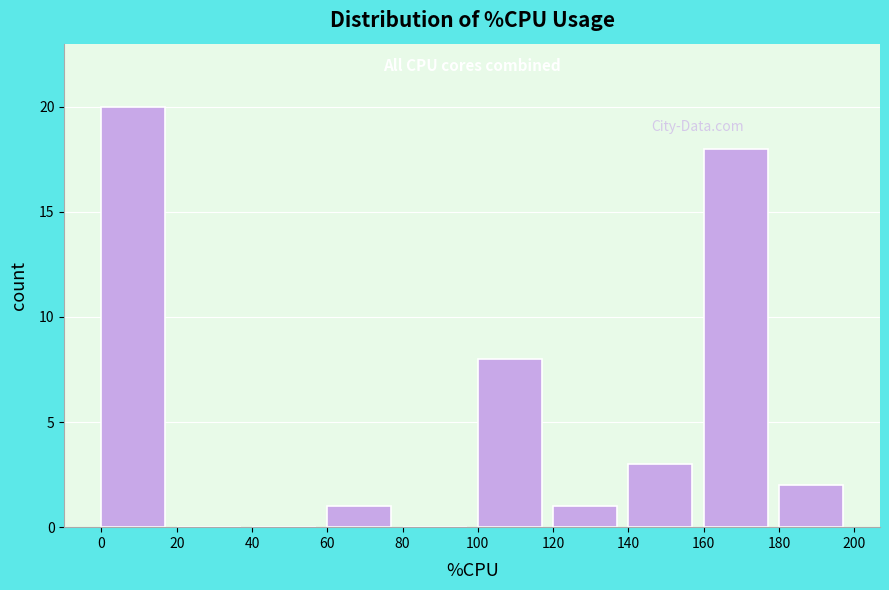

Over which range of the x-axis is the bar tallest?

0 to 20